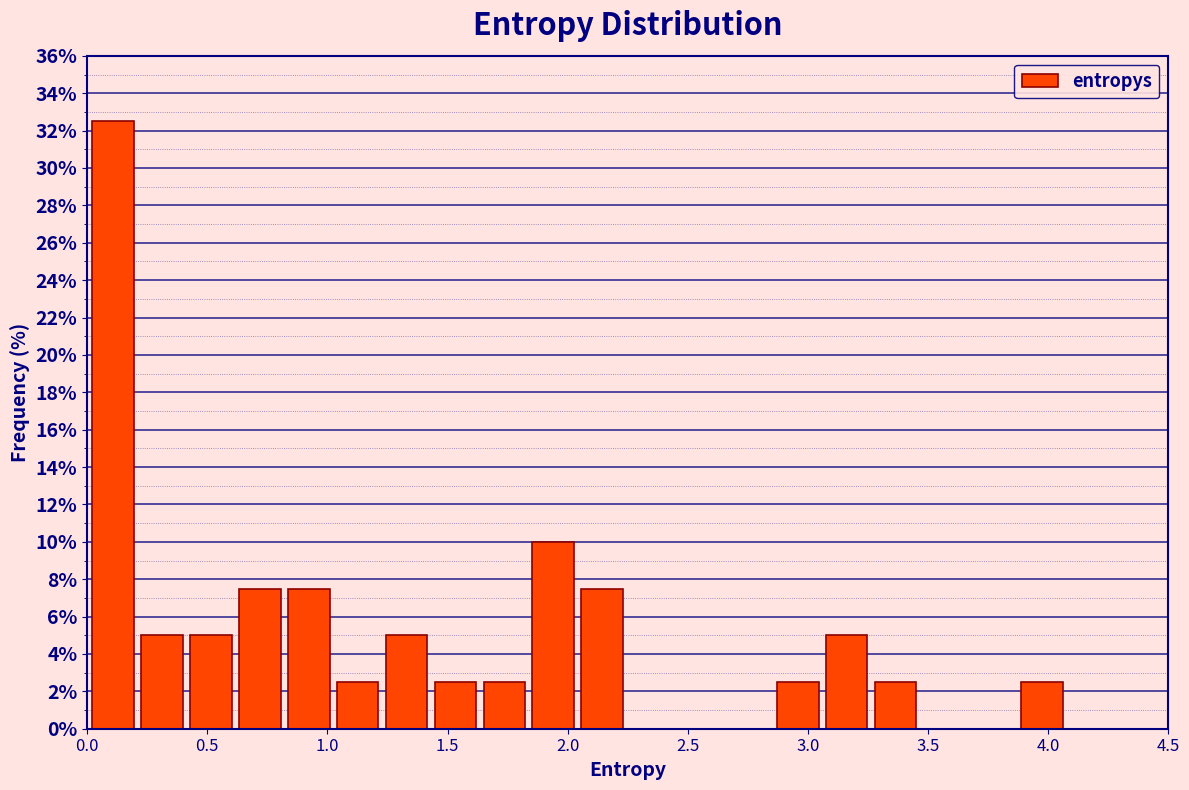

How tall is the bar that spans 1.65 to 1.85 on the x-axis? Neither the bar edges nor the heights are printed on the chart, so give them approximately, as read against the axes.

2.6